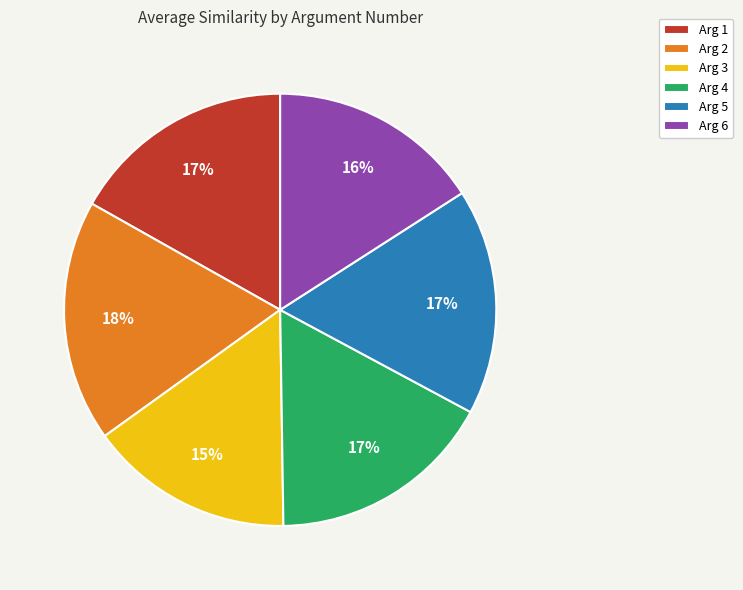

Is there any slice that represents more than half of the pie?

No